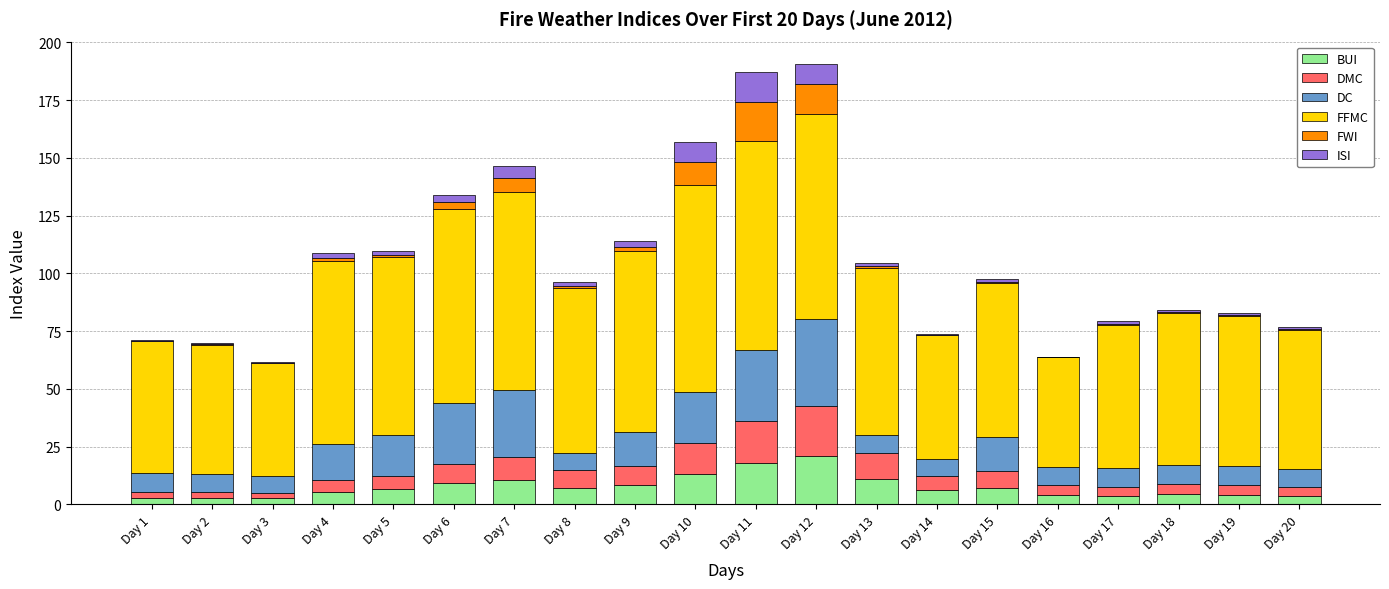

What is the highest value of the BUI series?

21.2